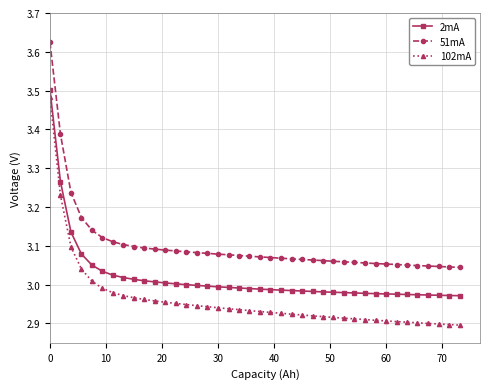

Which series has the largest total across all categories?

51mA